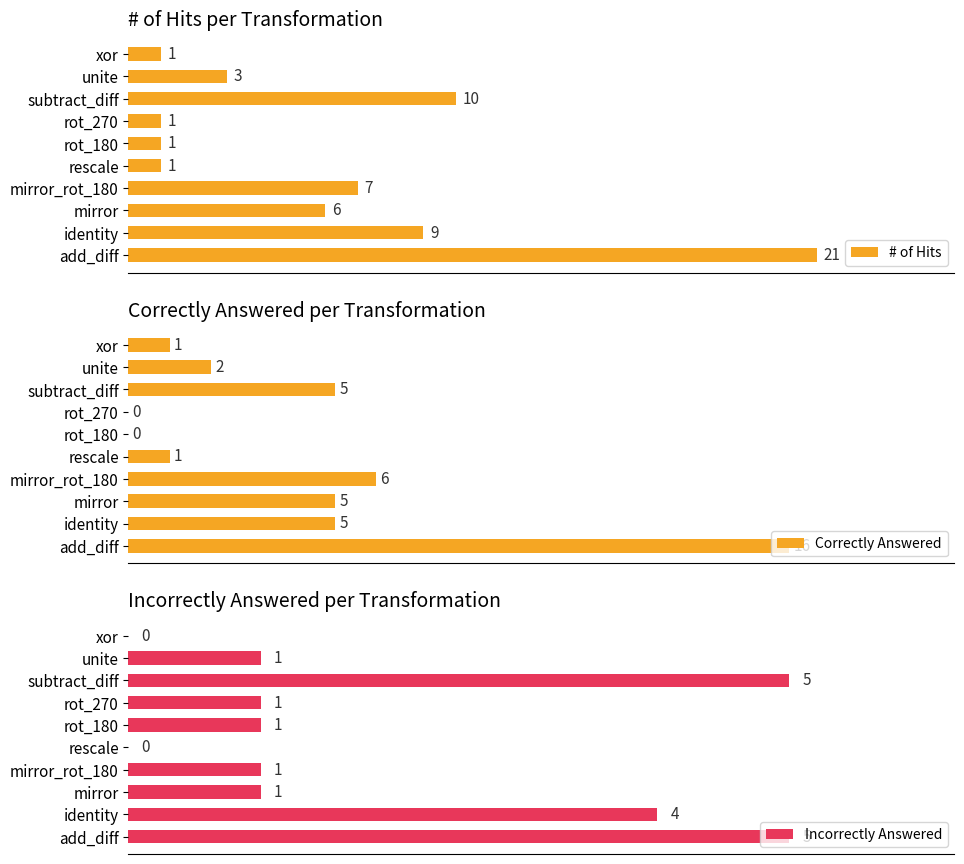

At which label does # of Hits reach its peak?

add_diff